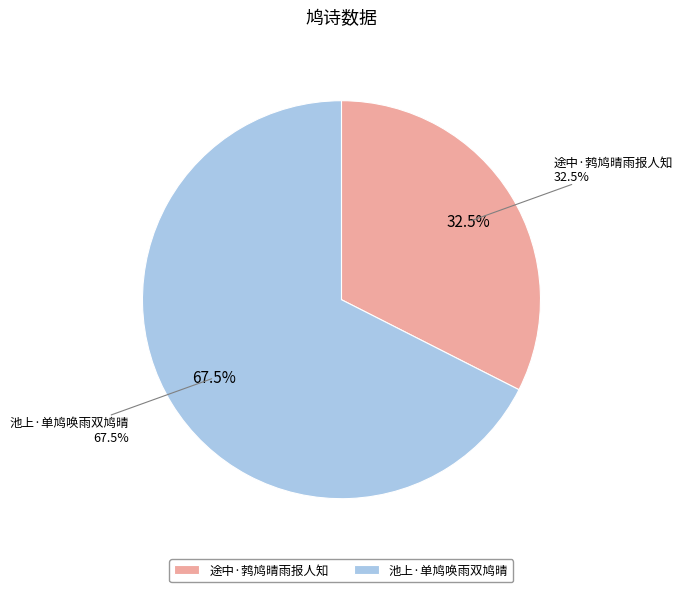

What is the largest slice in the pie chart?

池上·单鸠唤雨双鸠晴